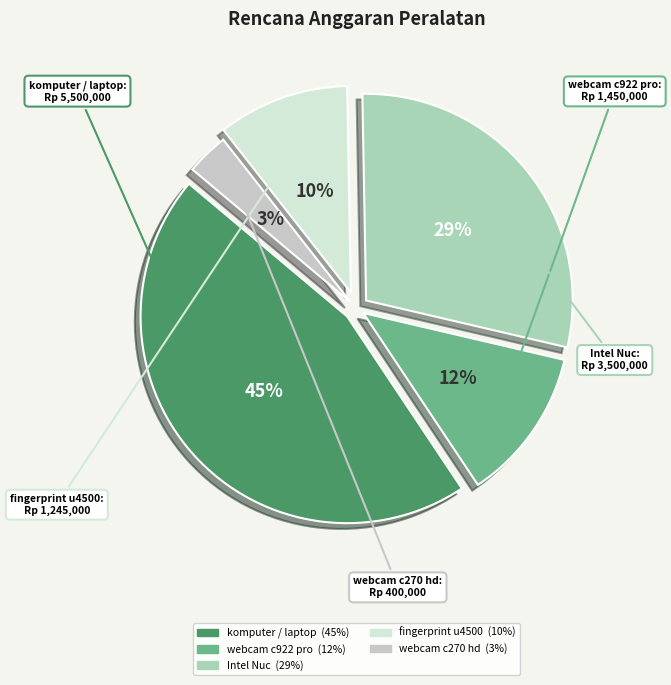

How many segments does this pie chart have?

5